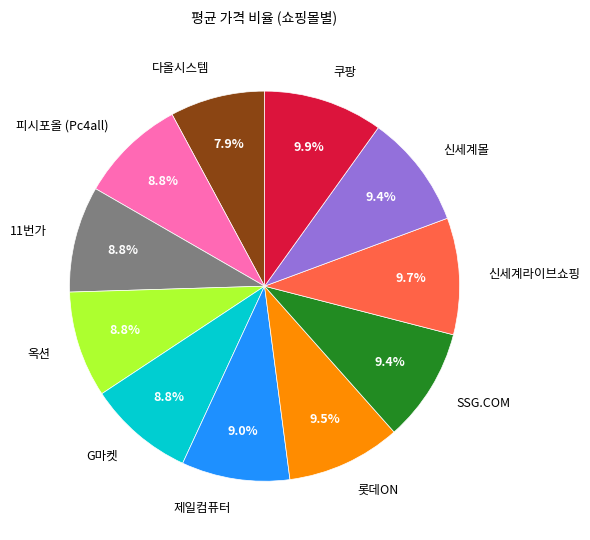

Count the number of slices in the pie.

11